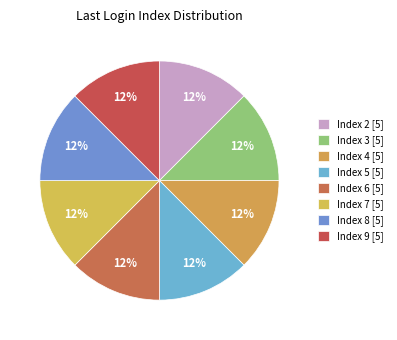

Which category has the biggest portion of the pie?

2